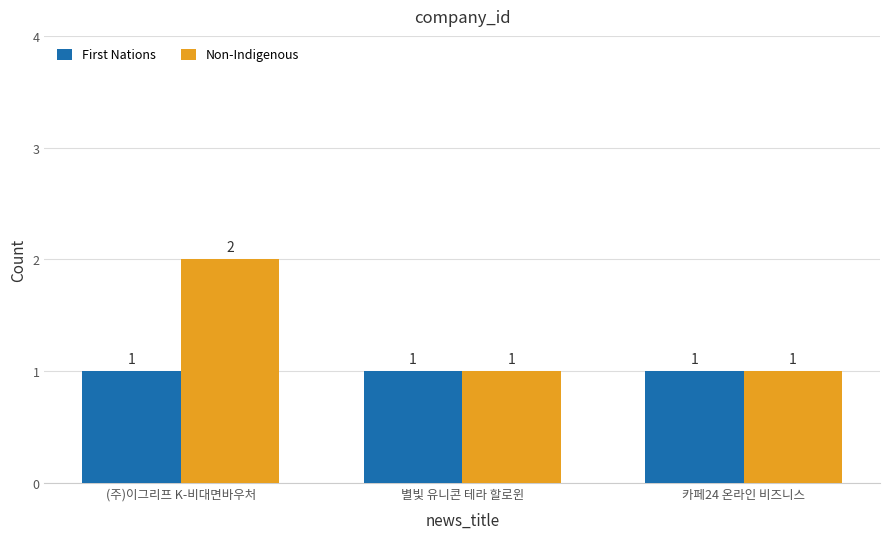

What are all the series names shown in the legend?

First Nations, Non-Indigenous